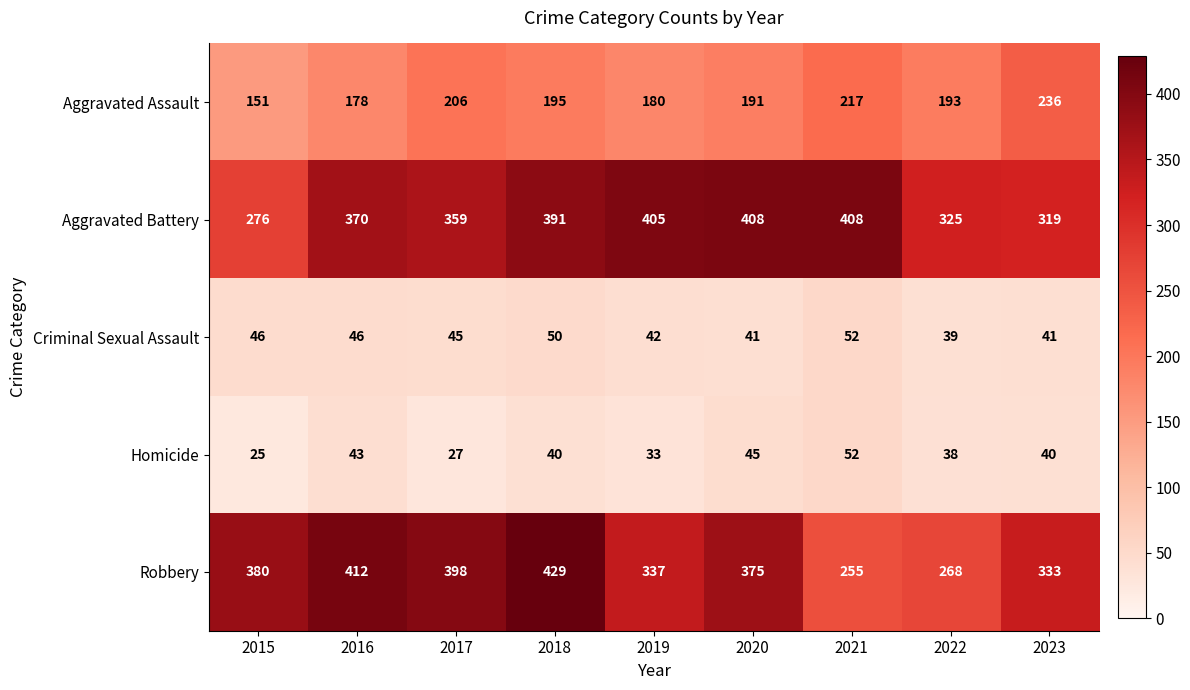

What value does the Aggravated Assault series have at 2022, to the nearest 10?

190